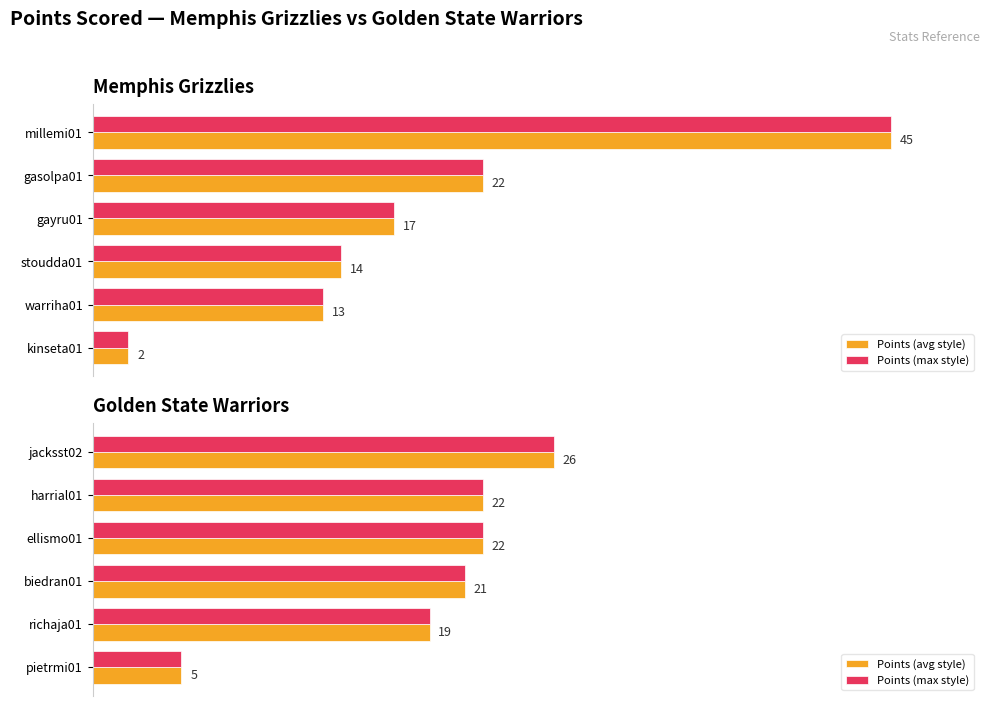

What is the average value of the Points (avg style) series?

19